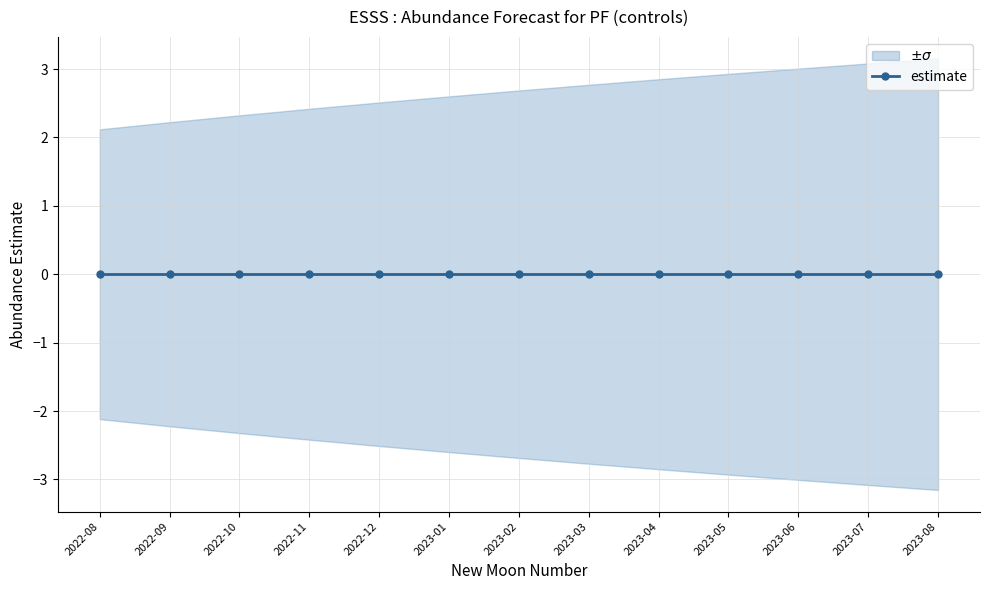

True or false: the data has more than 1 interior local peaks.

False